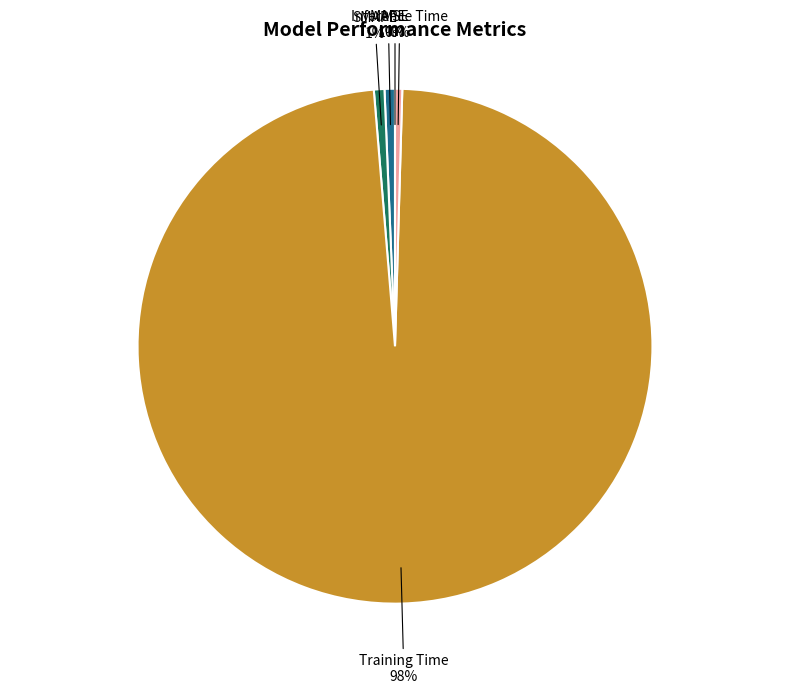

To the nearest percent, what is the average slice percentage?

20%